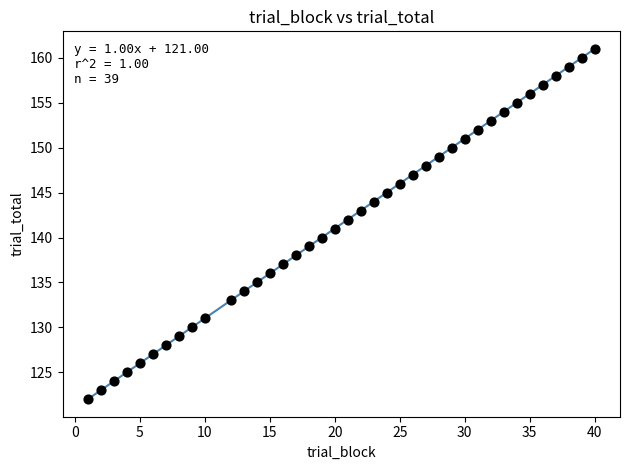

What is the range of X values (max minus min)?

39